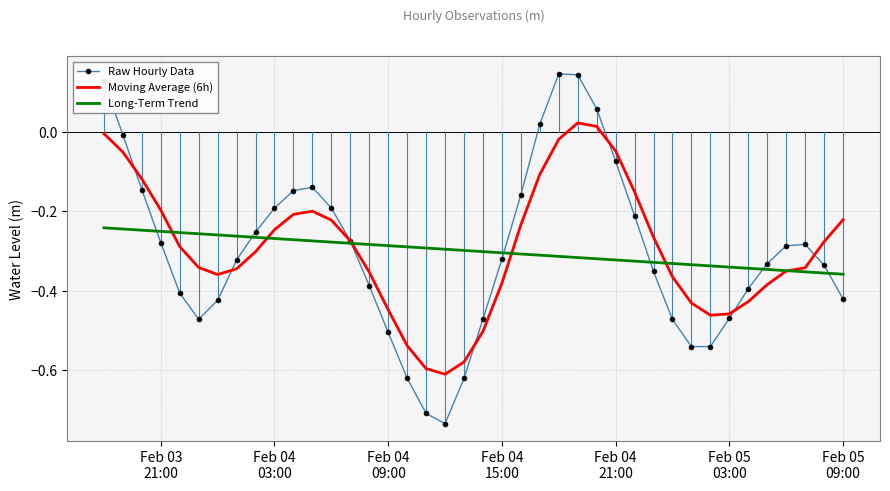

How many values in Moving Average (6h) are above zero?

2